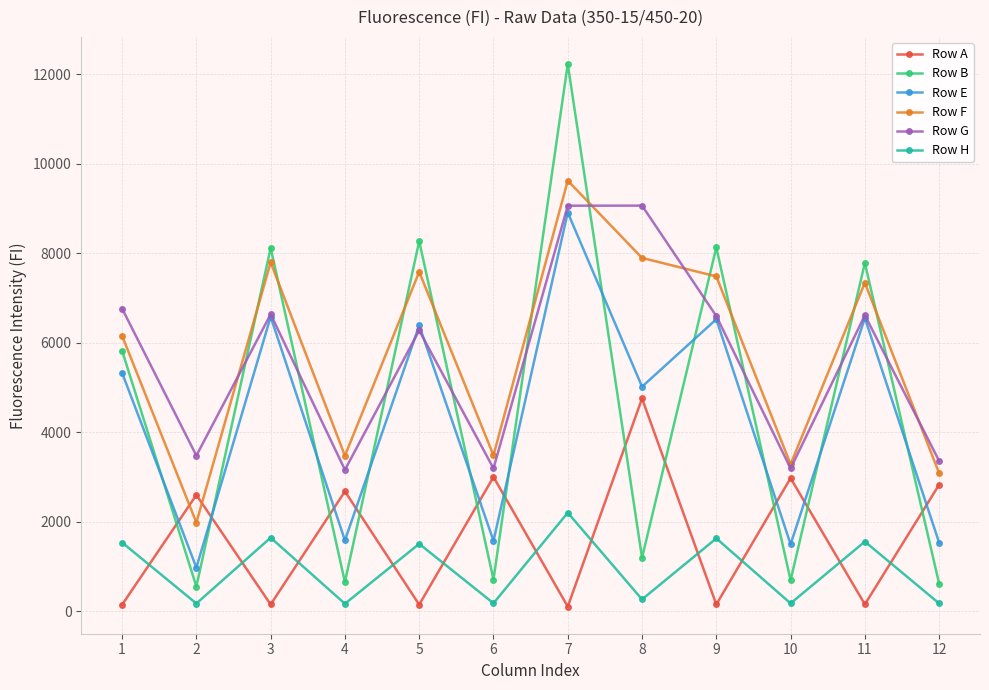

What is the difference between the maximum and second lowest values in the Row E series?

7413